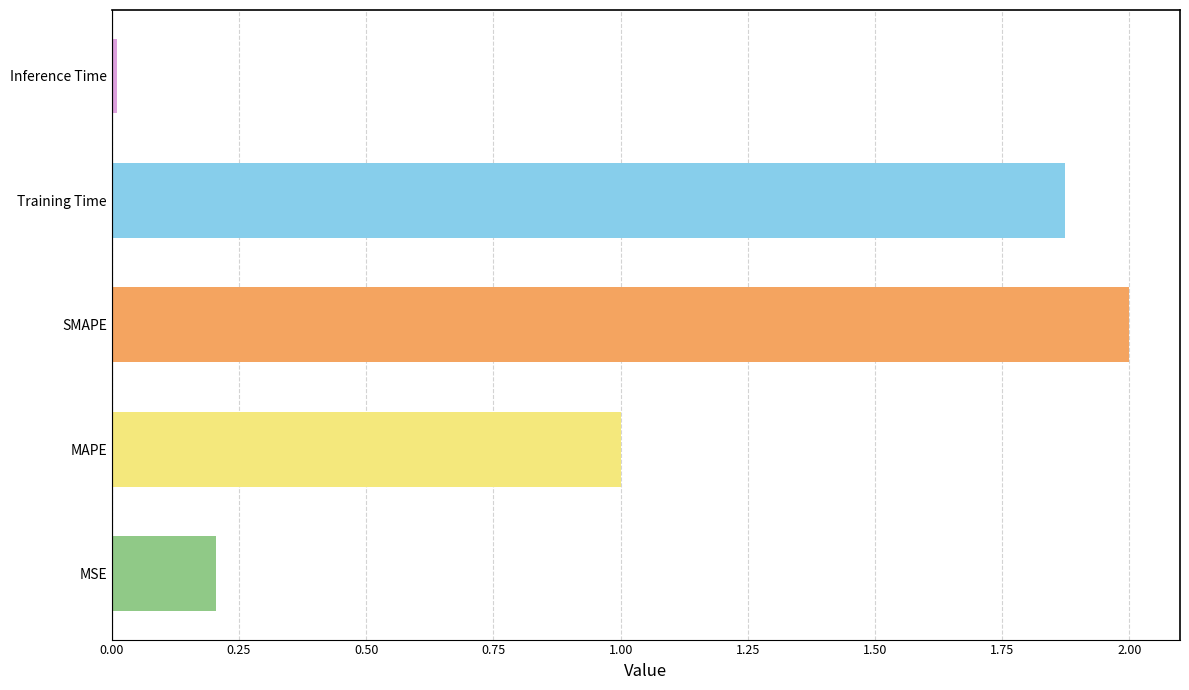

What is the greatest value displayed?

2.0